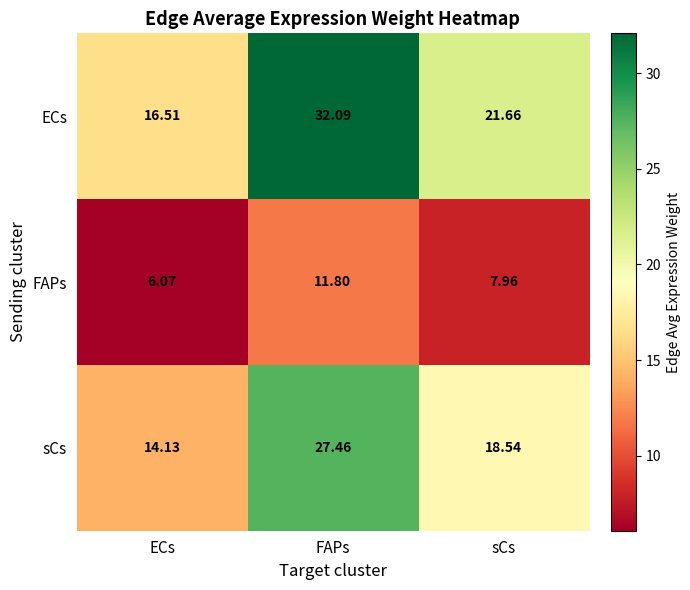

Count the number of data series in this chart.

3